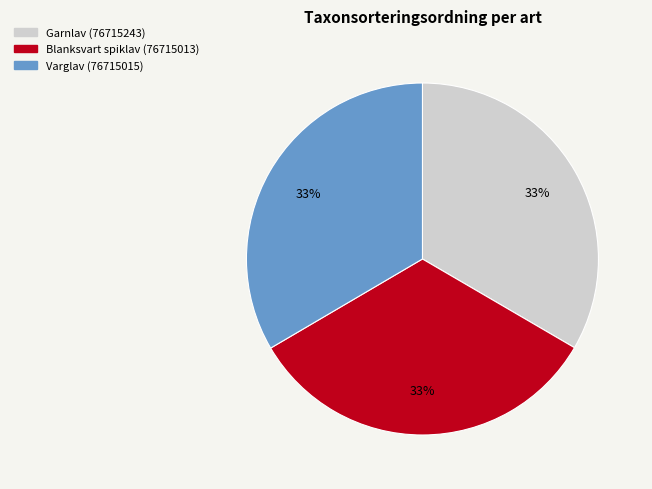

How many segments does this pie chart have?

3